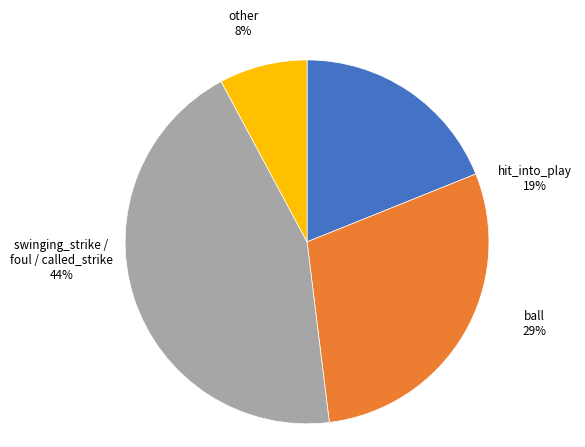

Does ball represent more than half of the total?

No